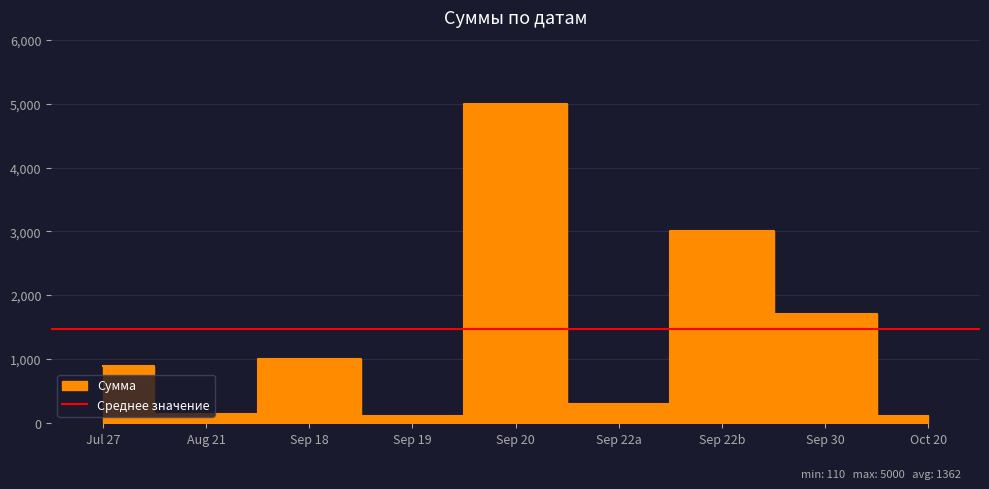

What is the average value?

1362